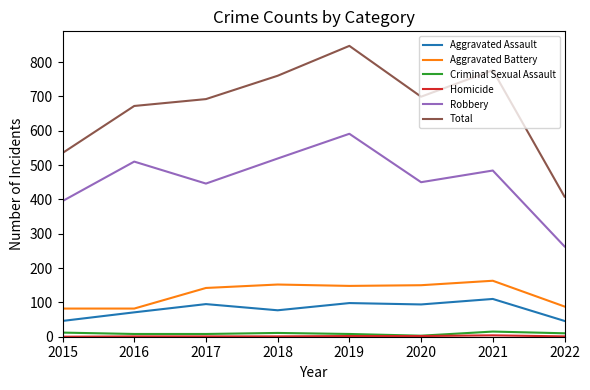

At which category does Aggravated Assault reach its first local valley?

2018